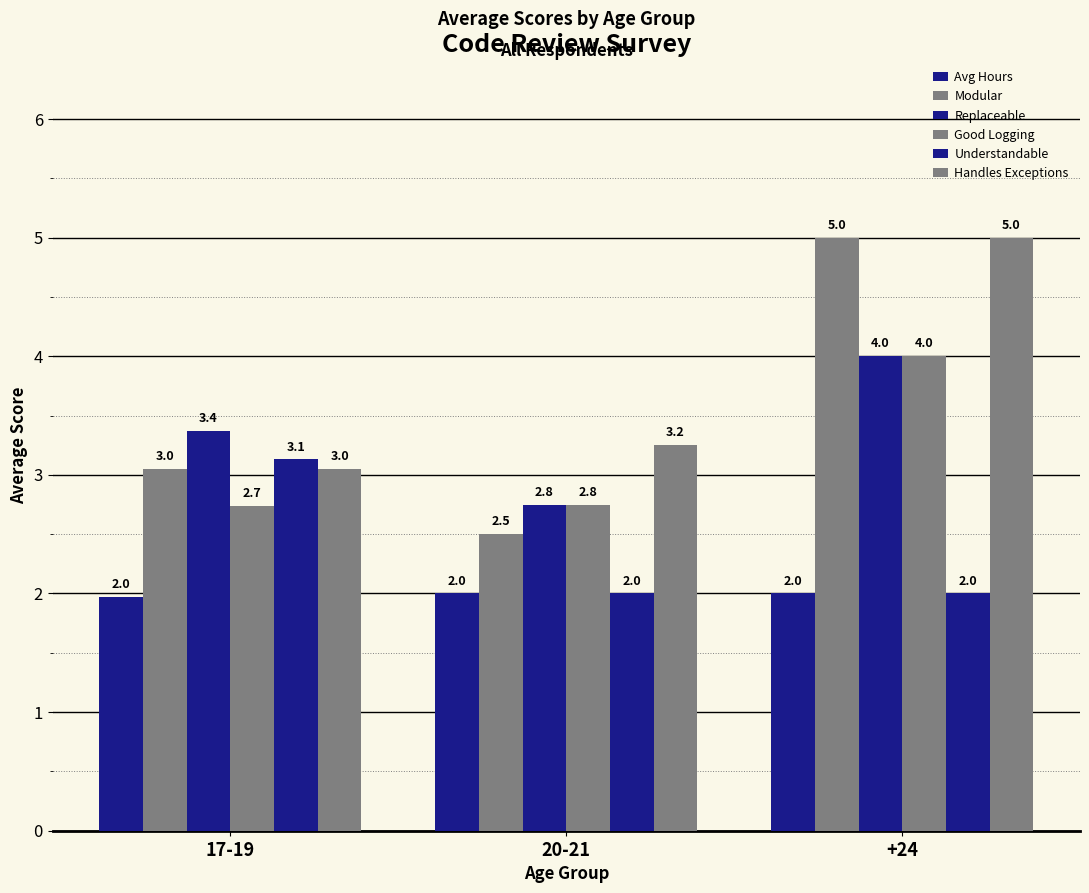

Which series has the largest total across all categories?

Handles Exceptions